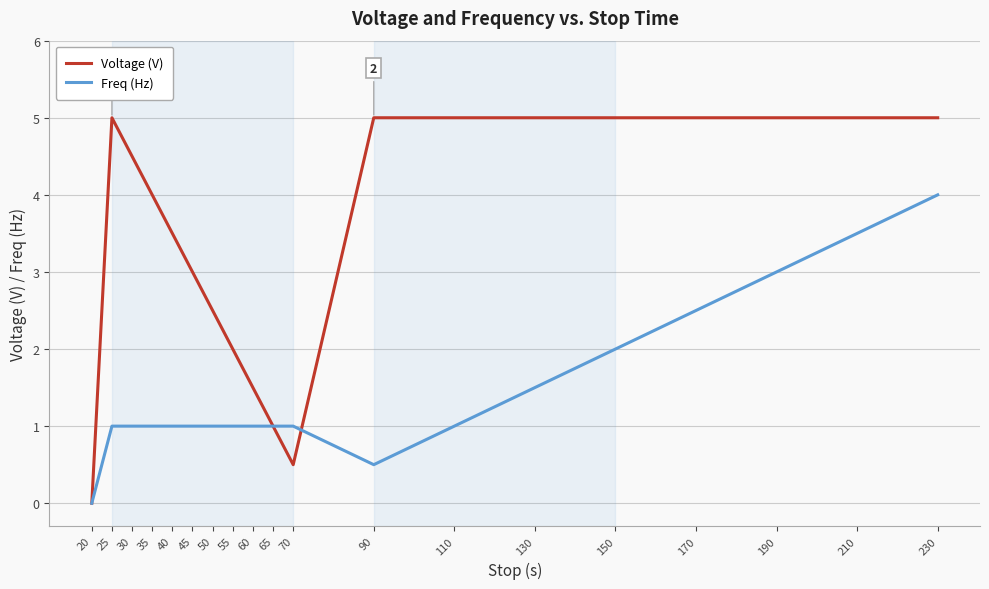

Is it true that Voltage (V) equals 7.8 at 110?

False